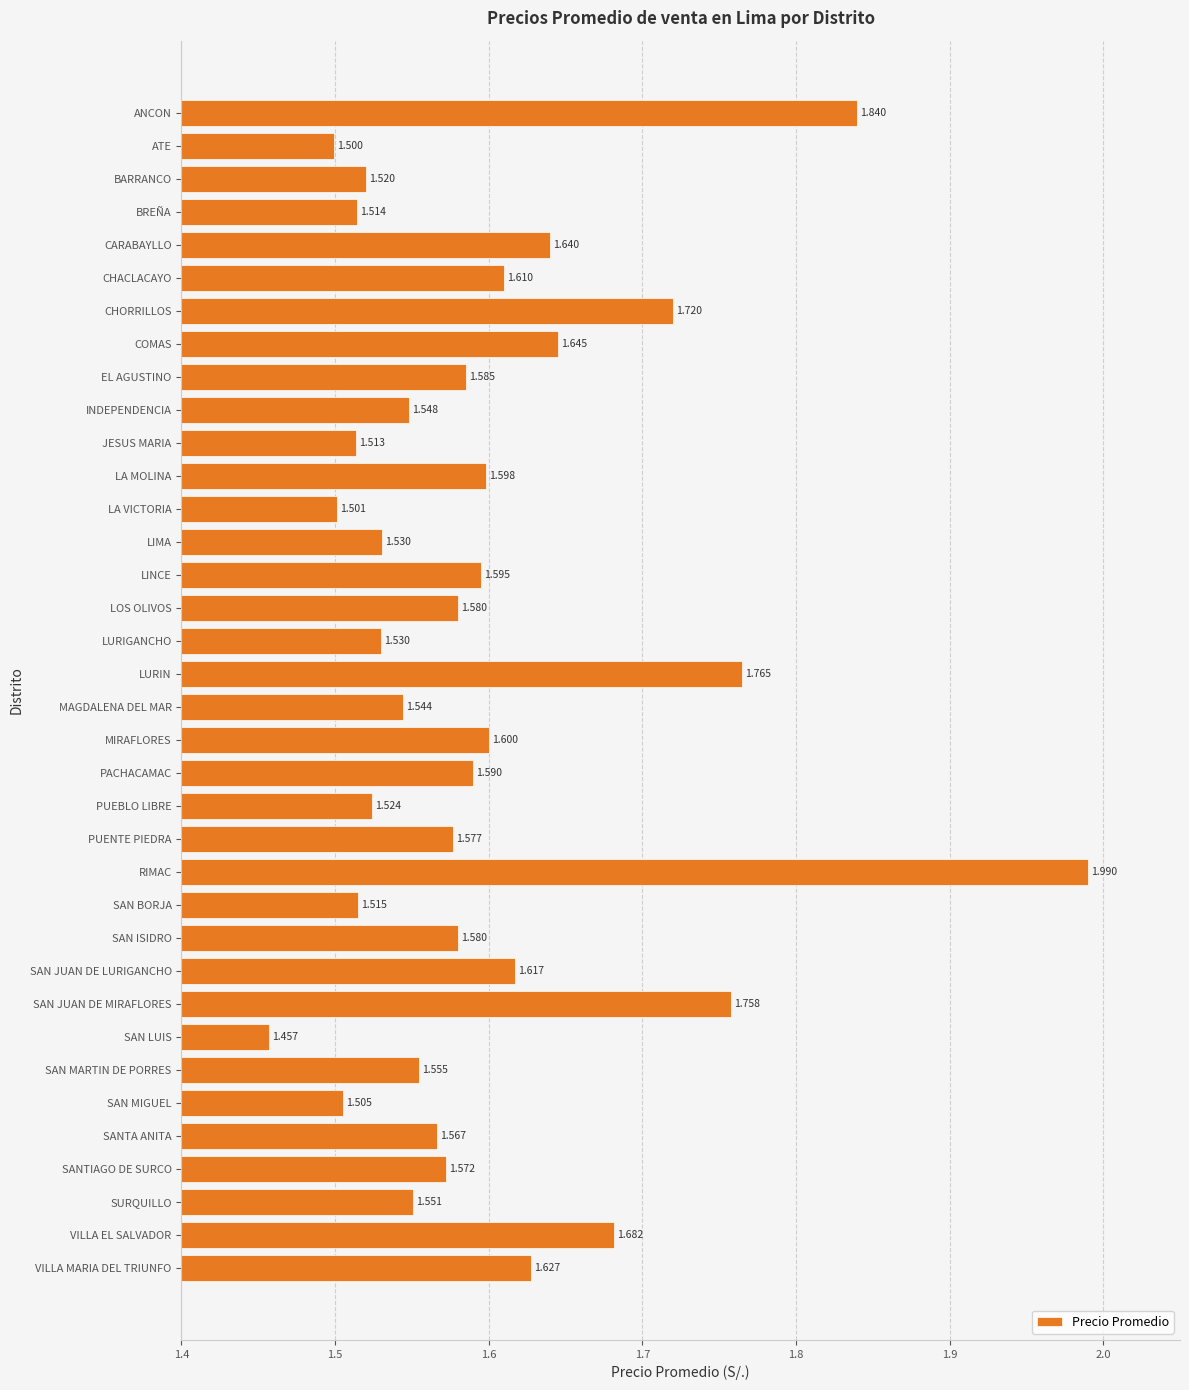

Between LINCE and SAN MIGUEL, which is larger?

LINCE